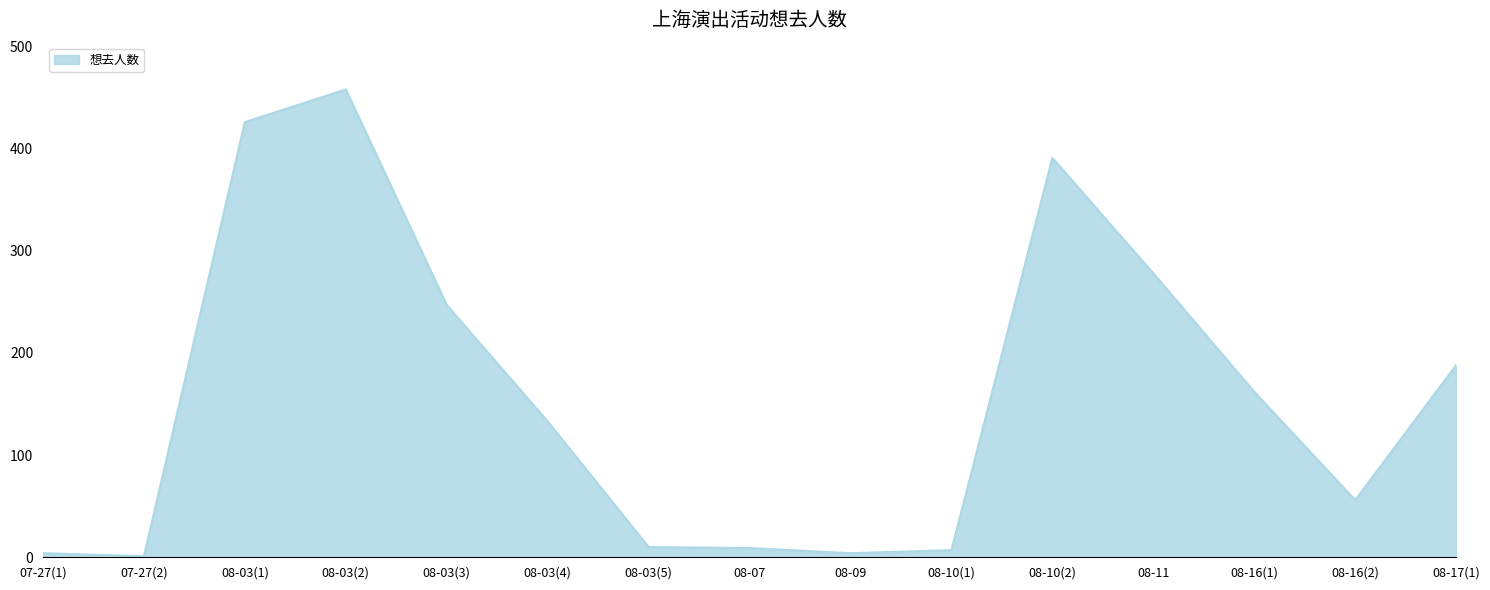

What is the greatest value displayed?

458